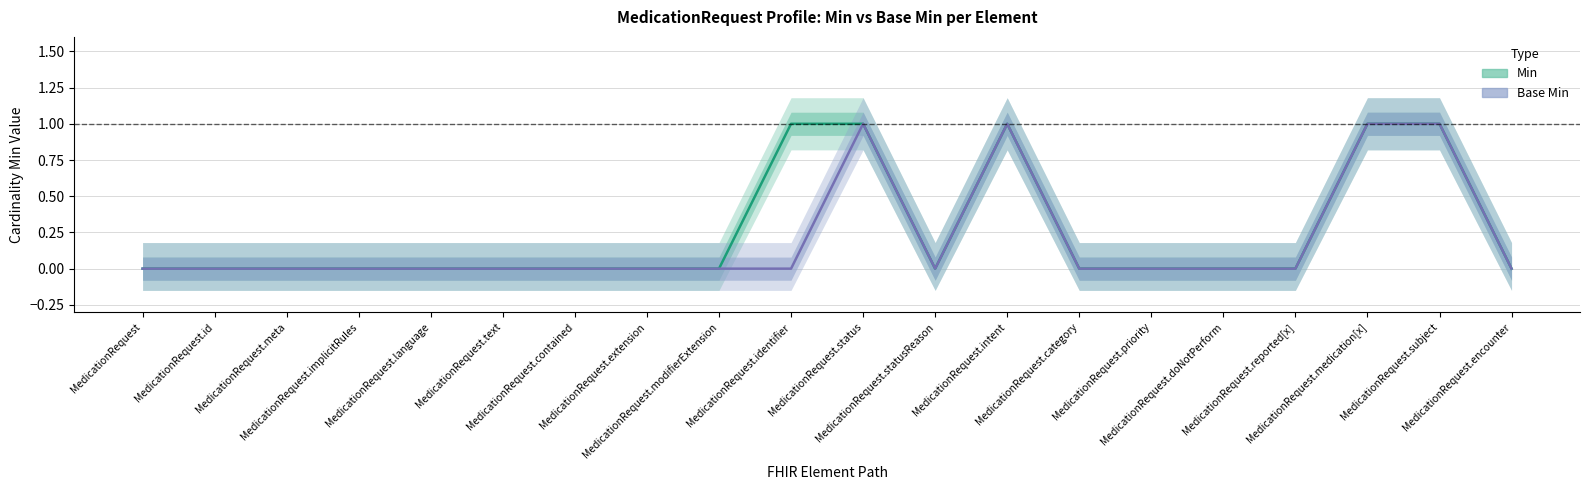

How many interior local peaks does the Min series have?

1